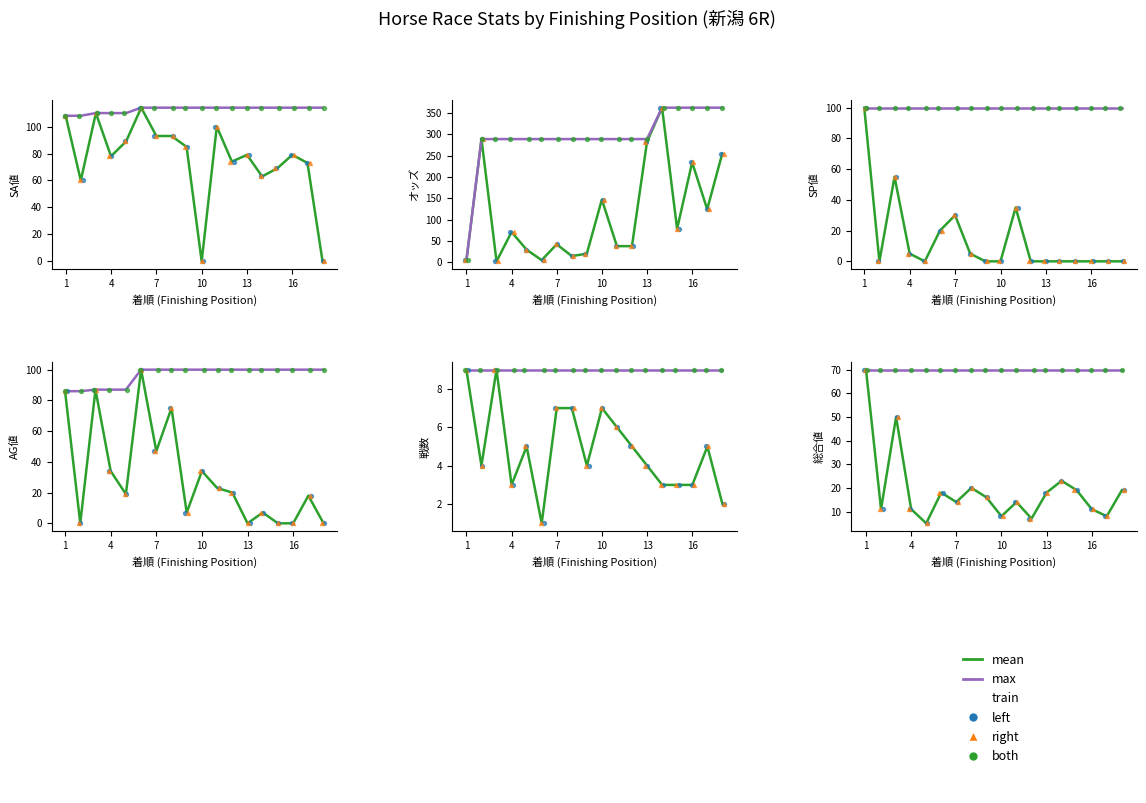

At which category is the sum across all series the highest?

1